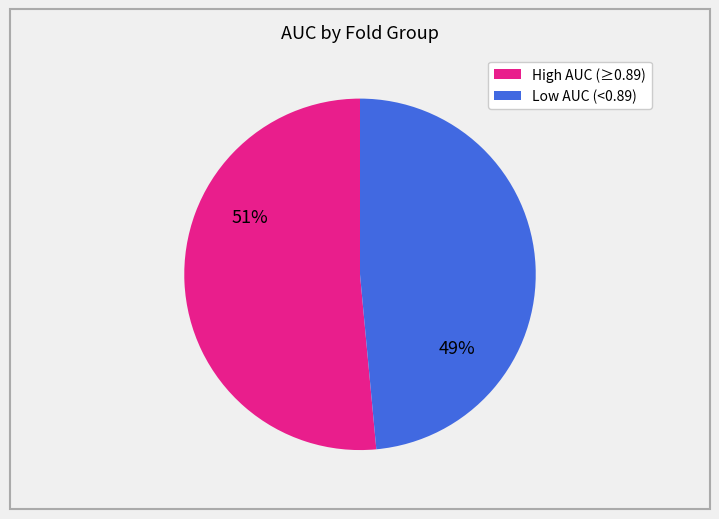

How many slices are in this pie chart?

2